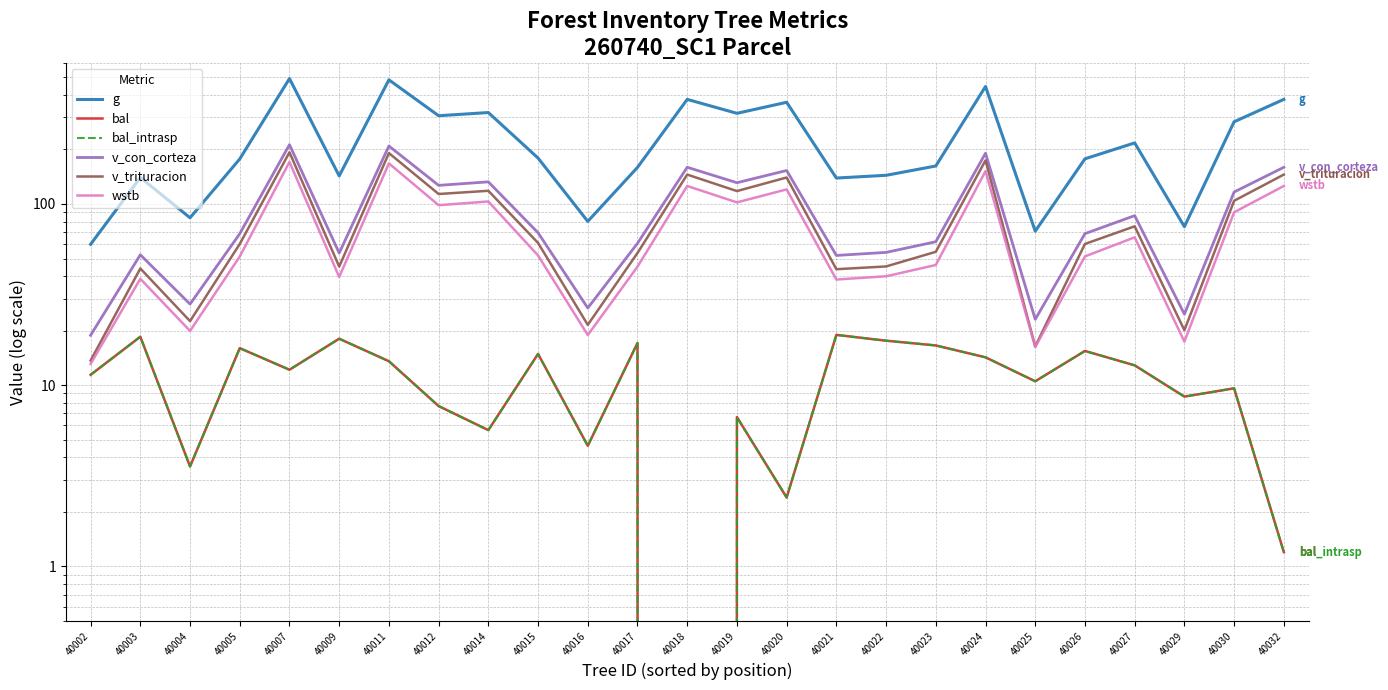

The value of v_con_corteza at 40024 is 190.4. True or false?

True